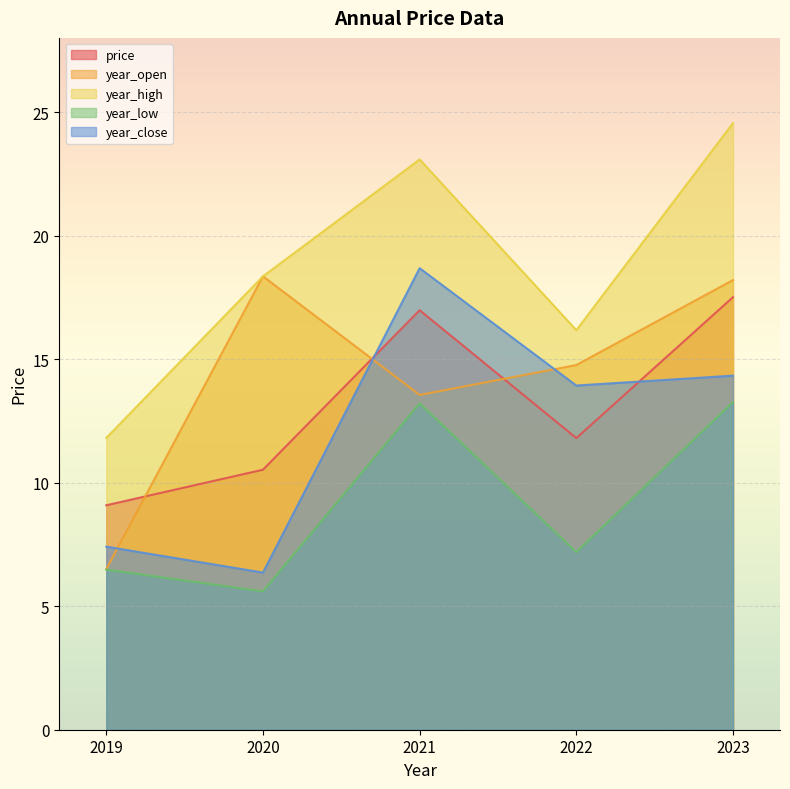

What are all the series names shown in the legend?

price, year_open, year_high, year_low, year_close